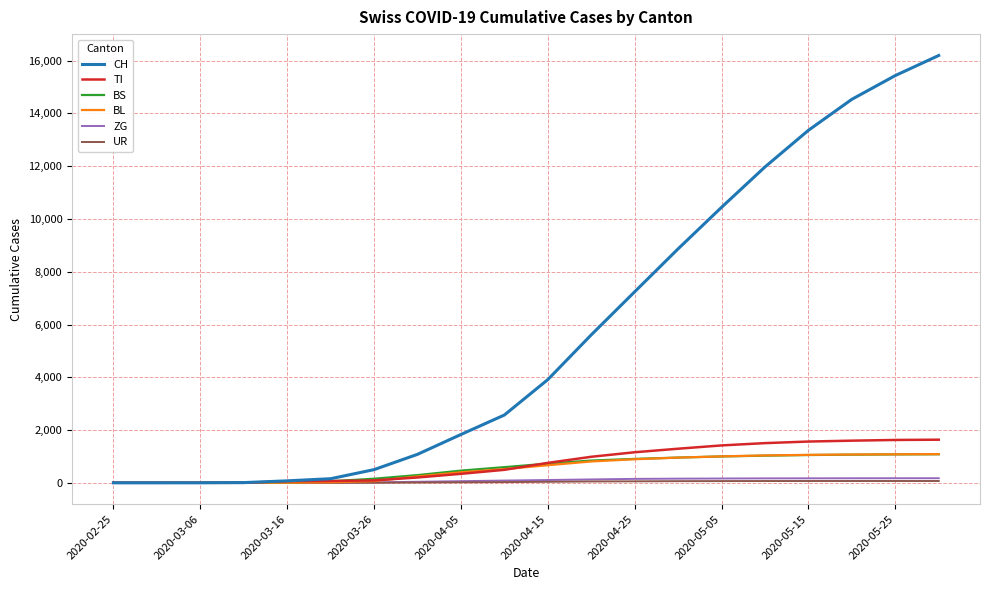

Which series has the widest spread of values?

CH